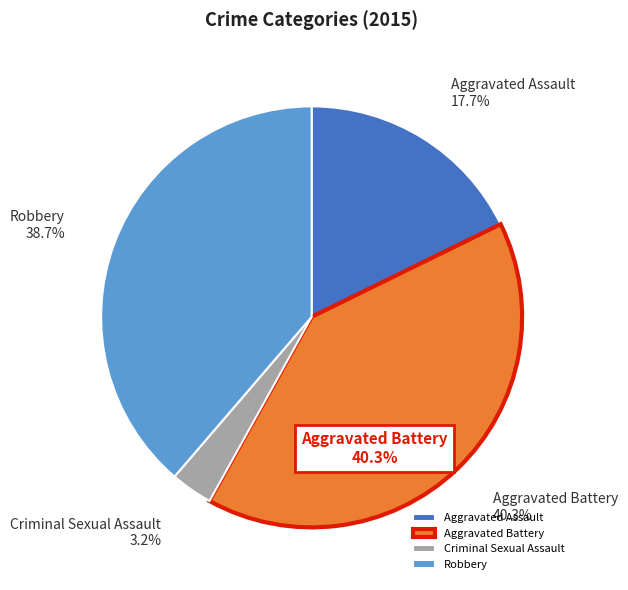

Is there a majority slice in this chart?

No